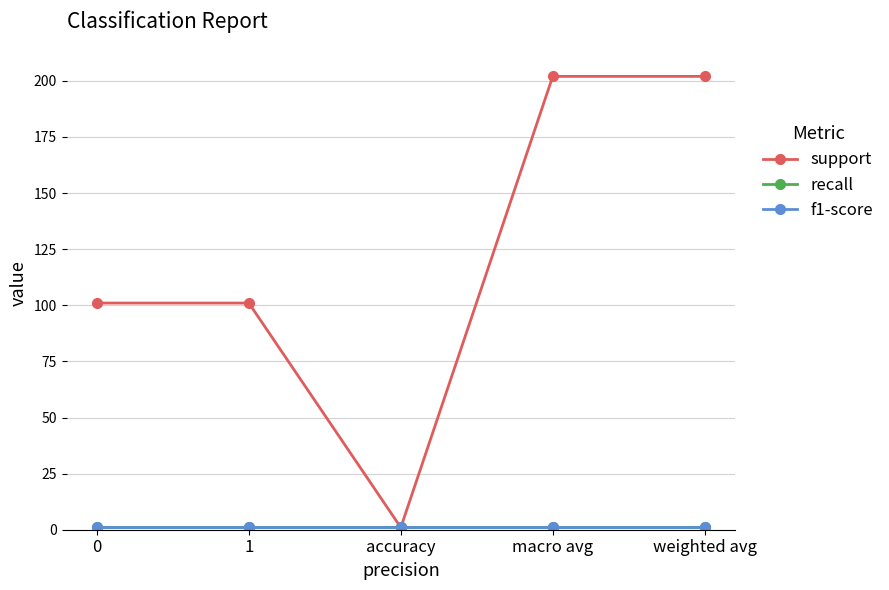

Is this an area chart (filled region under the line)?

No